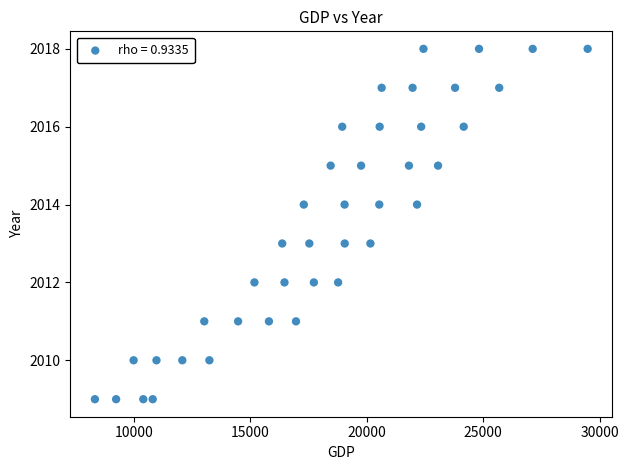

What is the range of Y values (max minus min)?

9